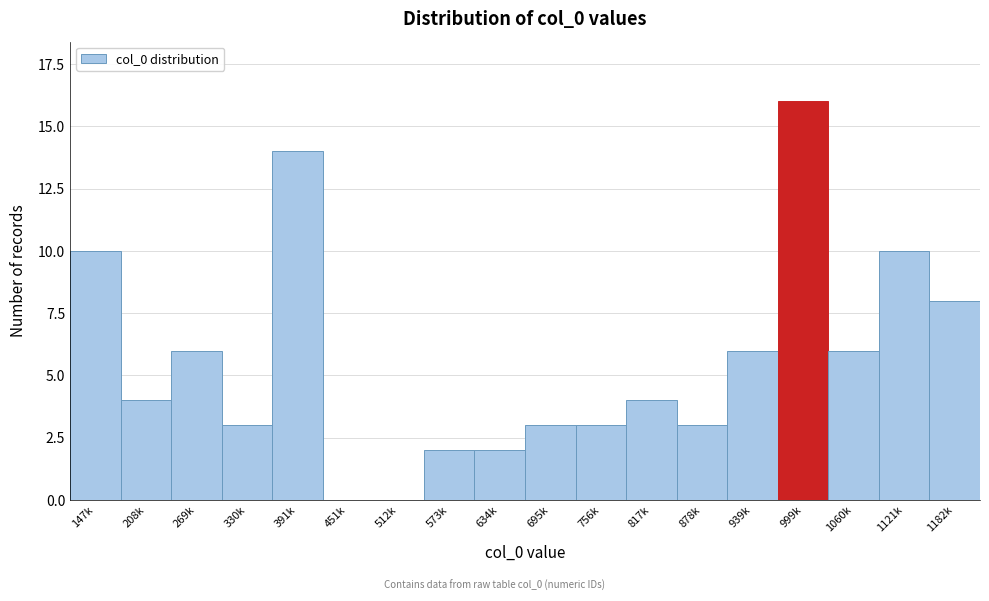

Reading right to left, extract all data points from this chart.

1182k=8	1121k=10	1060k=6	999k=16	939k=6	878k=3	817k=4	756k=3	695k=3	634k=2	573k=2	512k=0	451k=0	391k=14	330k=3	269k=6	208k=4	147k=10